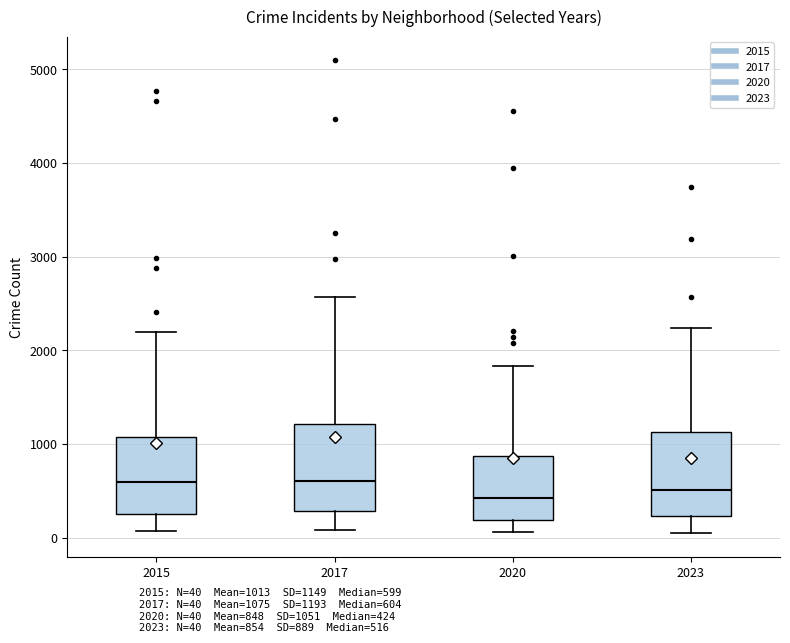

Reading left to right, transcribe this box plot: for each box, give where its median line is, the range the box spans, and where its two whiskers end, as read against the y-axis. The values are not printed on the chart, so give them approximately, as read against the axis.

2015: median 600, box 300 to 1100, whiskers 100 to 2200
2017: median 600, box 300 to 1200, whiskers 100 to 2600
2020: median 400, box 200 to 900, whiskers 100 to 1800
2023: median 500, box 200 to 1100, whiskers 0 to 2200